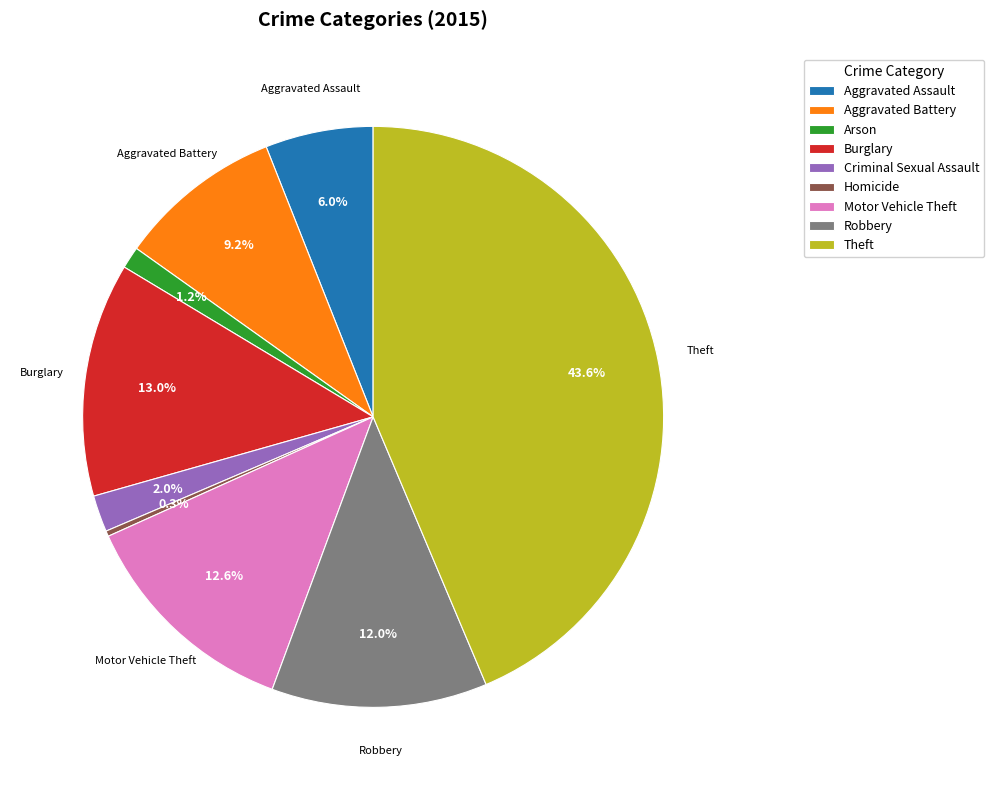

Is it true that Criminal Sexual Assault is 2% of the pie?

True